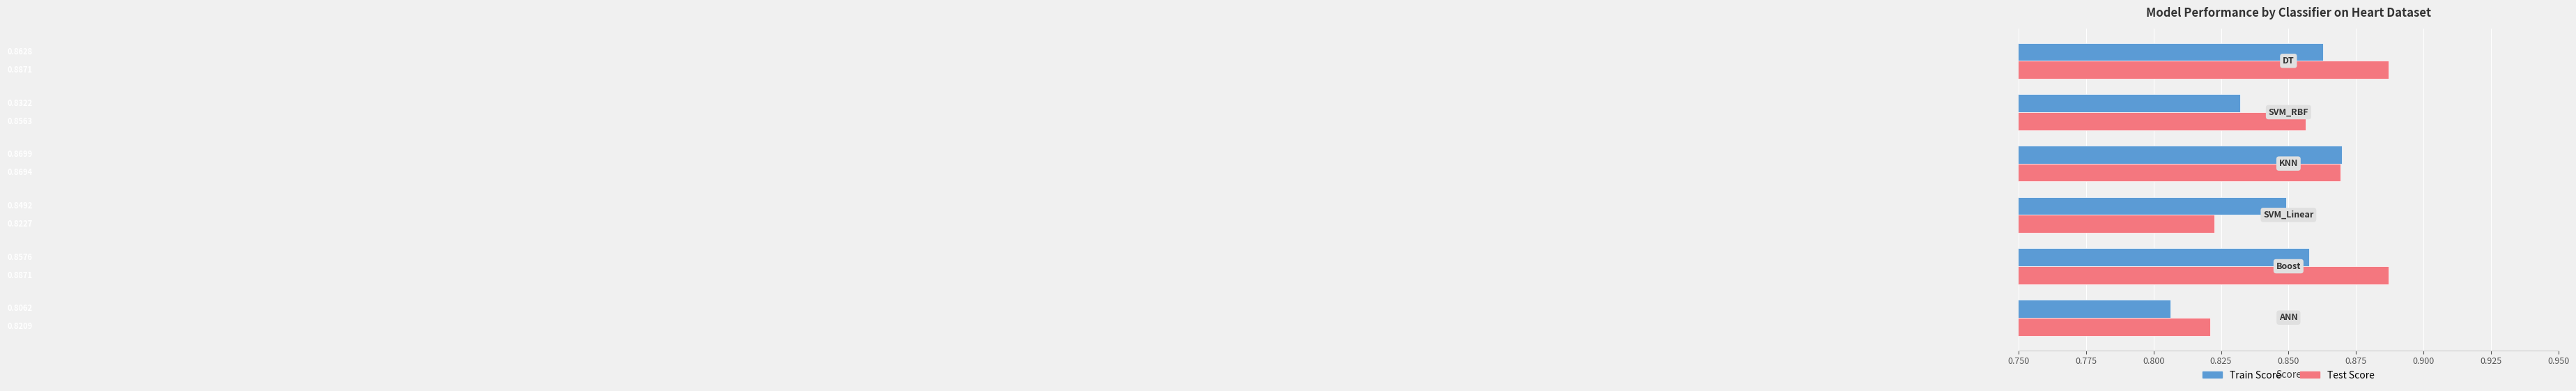

What is the difference between the maximum and minimum values in the Train Score series?

0.1